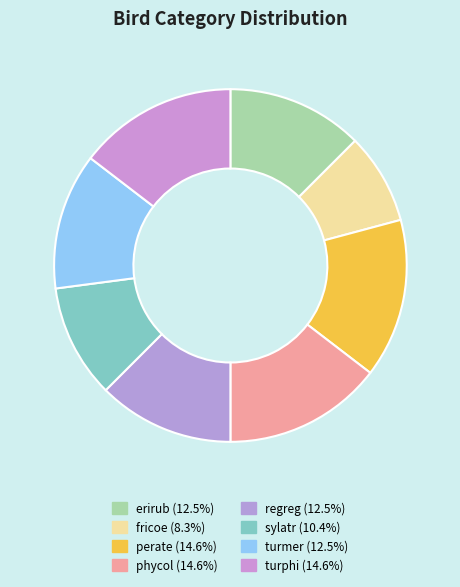

Does any single category account for the majority?

No